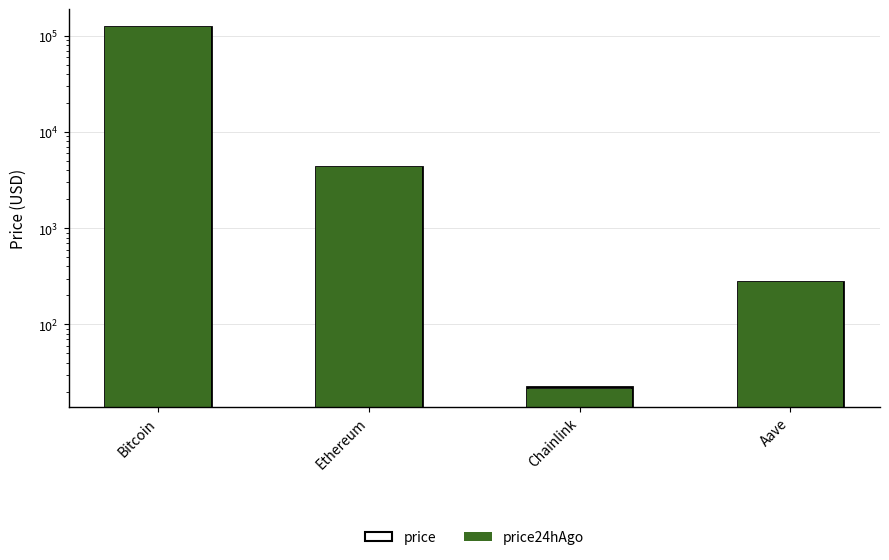

At which category is the sum across all series the highest?

Bitcoin